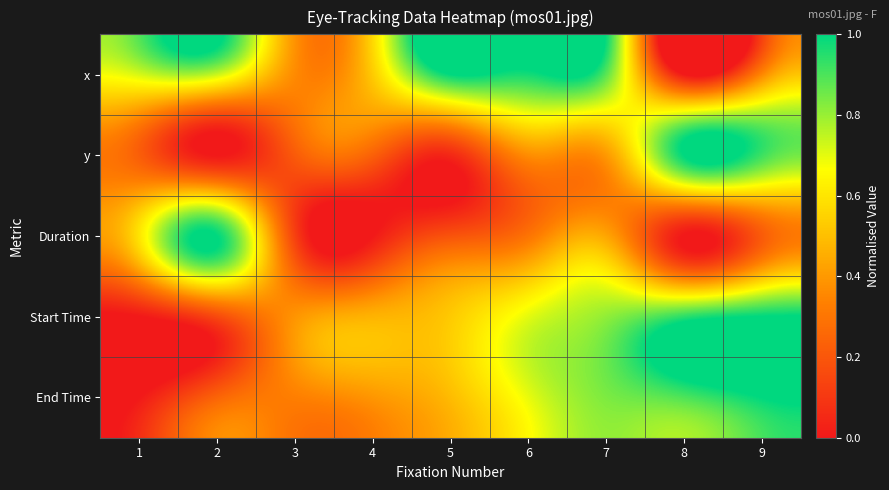

What is the total value across all series at 2?

2.1